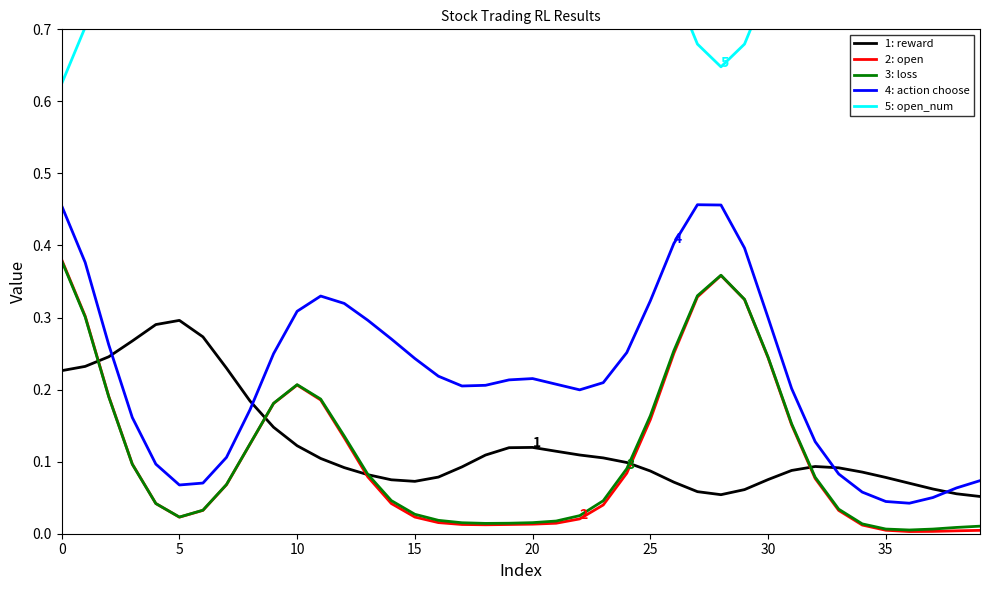

At which category does the chart reach its minimum across all series?

36